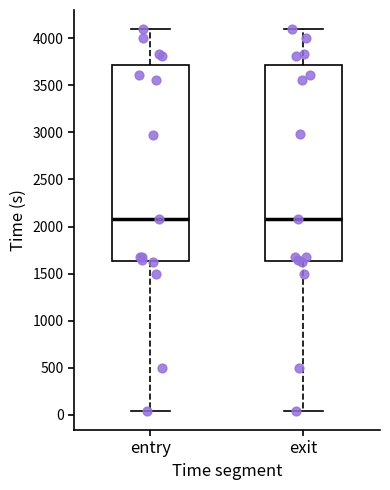

Where does the median line of the box for entry sit on the y-axis? The values are not printed on the chart, so give them approximately, as read against the axis.

2100